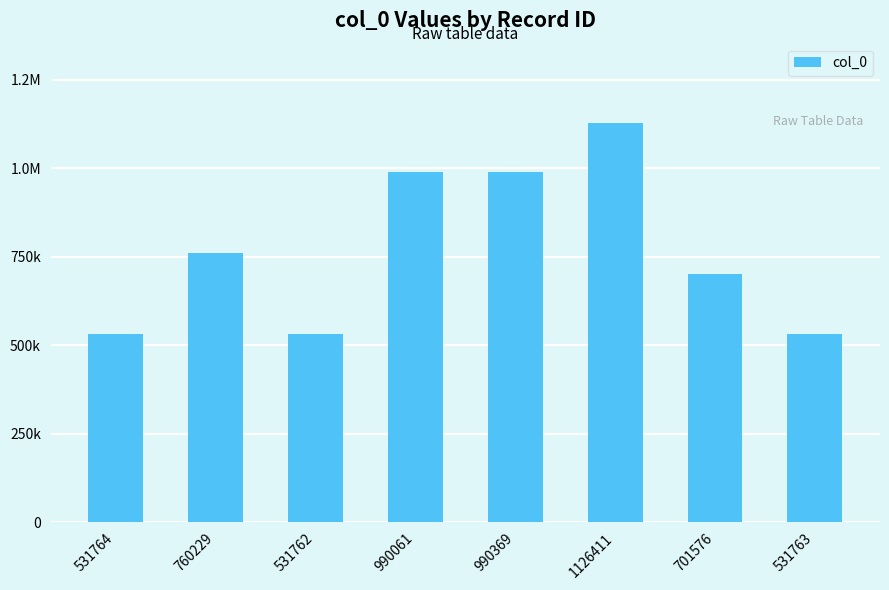

What is the approximate value at 531763?

531763